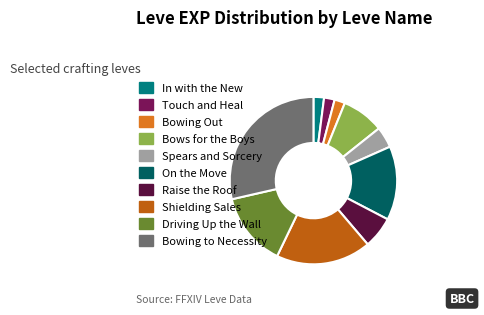

Between Spears and Sorcery and Driving Up the Wall, which is larger?

Driving Up the Wall